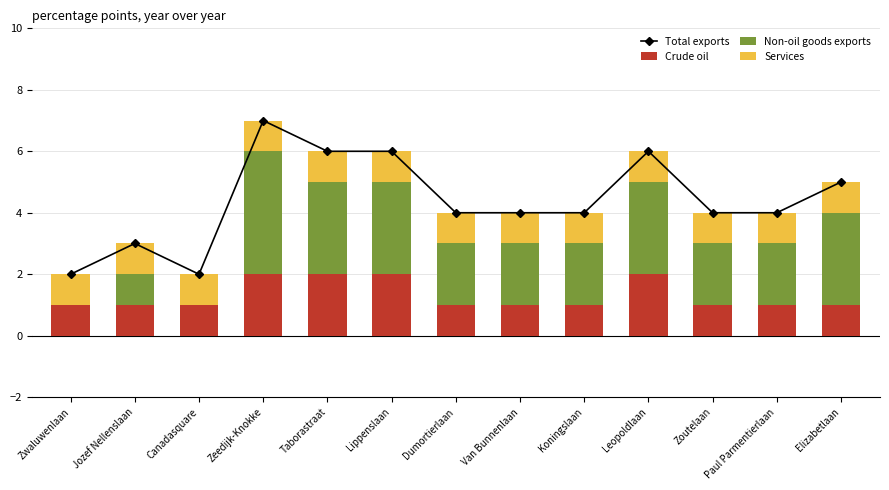

Reading right to left, list all the values displayed in this chart.

Total exports: Elizabetlaan=5	Paul Parmentierlaan=4	Zoutelaan=4	Leopoldlaan=6	Koningslaan=4	Van Bunnenlaan=4	Dumortierlaan=4	Lippenslaan=6	Taborastraat=6	Zeedijk-Knokke=7	Canadasquare=2	Jozef Nellenslaan=3	Zwaluwenlaan=2
Crude oil: Elizabetlaan=1	Paul Parmentierlaan=1	Zoutelaan=1	Leopoldlaan=2	Koningslaan=1	Van Bunnenlaan=1	Dumortierlaan=1	Lippenslaan=2	Taborastraat=2	Zeedijk-Knokke=2	Canadasquare=1	Jozef Nellenslaan=1	Zwaluwenlaan=1
Non-oil goods exports: Elizabetlaan=3	Paul Parmentierlaan=2	Zoutelaan=2	Leopoldlaan=3	Koningslaan=2	Van Bunnenlaan=2	Dumortierlaan=2	Lippenslaan=3	Taborastraat=3	Zeedijk-Knokke=4	Canadasquare=0	Jozef Nellenslaan=1	Zwaluwenlaan=0
Services: Elizabetlaan=1	Paul Parmentierlaan=1	Zoutelaan=1	Leopoldlaan=1	Koningslaan=1	Van Bunnenlaan=1	Dumortierlaan=1	Lippenslaan=1	Taborastraat=1	Zeedijk-Knokke=1	Canadasquare=1	Jozef Nellenslaan=1	Zwaluwenlaan=1